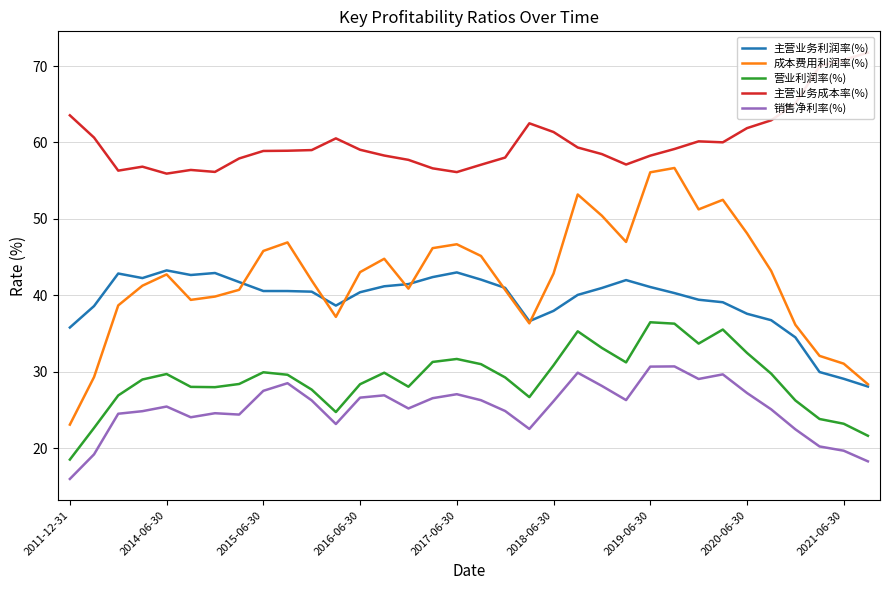

How many categories are shown in the chart?

34